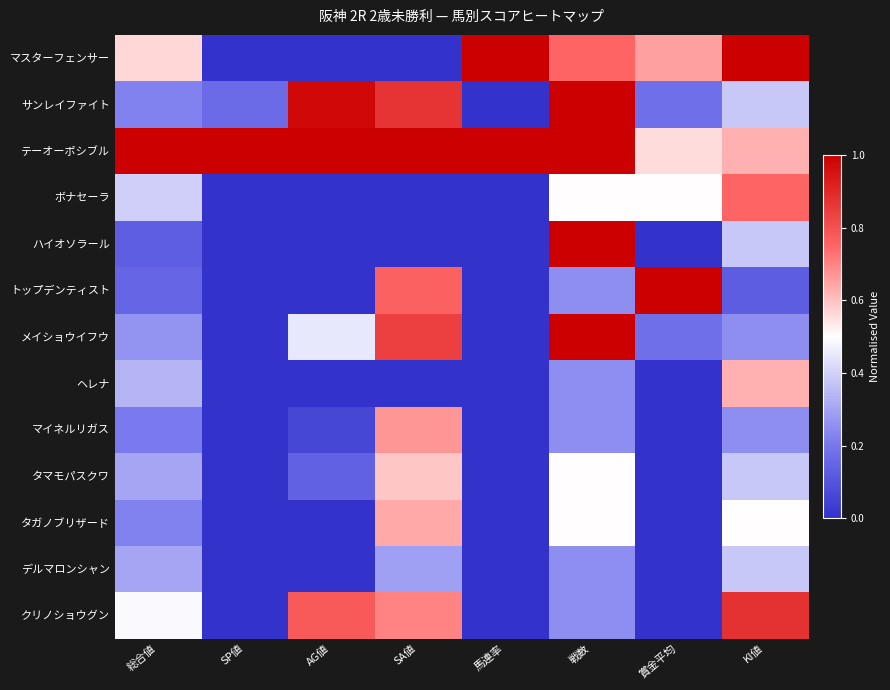

At how many categories does at least one series exceed 0?

8